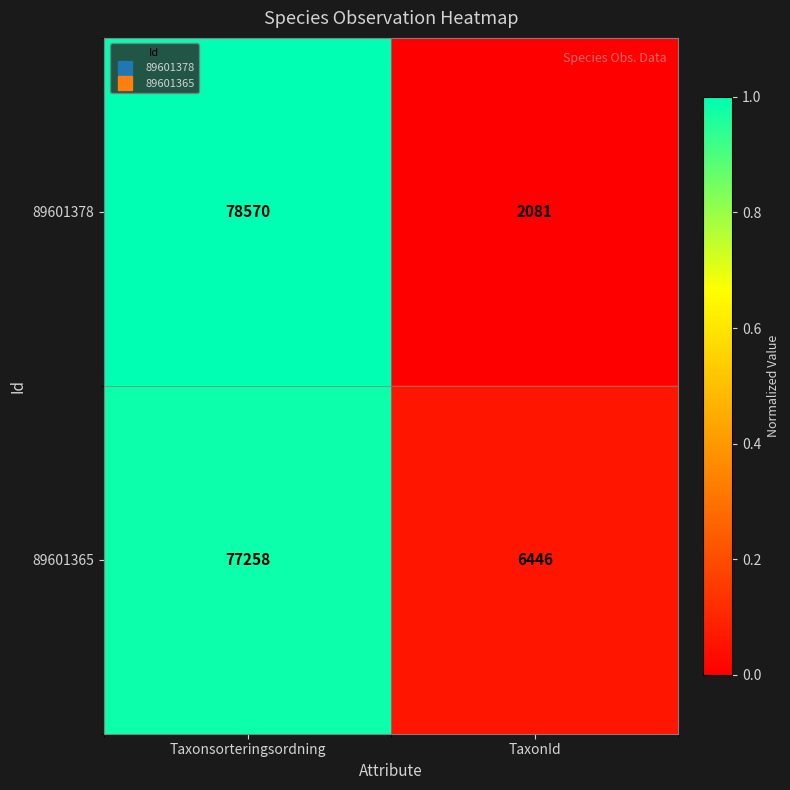

What is the maximum value shown in the chart?

78570